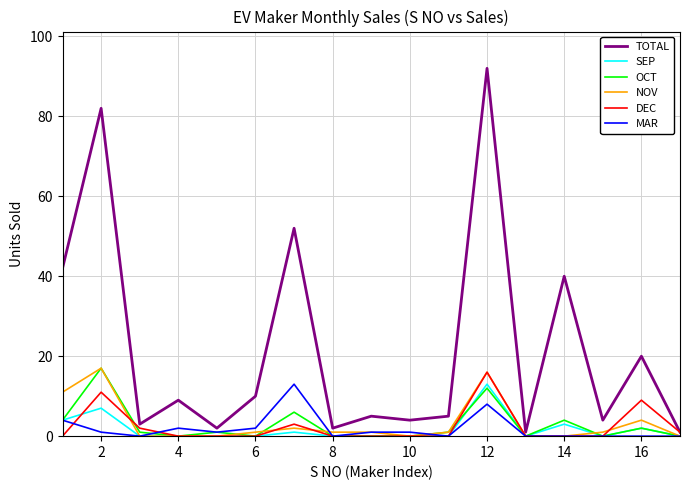

What is the maximum value shown in the chart?

92